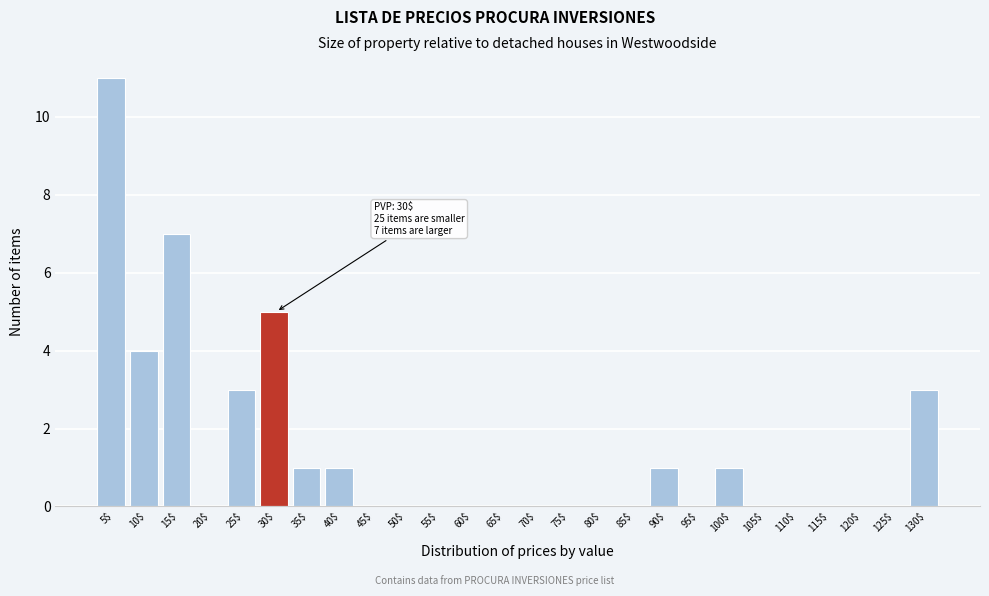

What is the sum of all values?

37